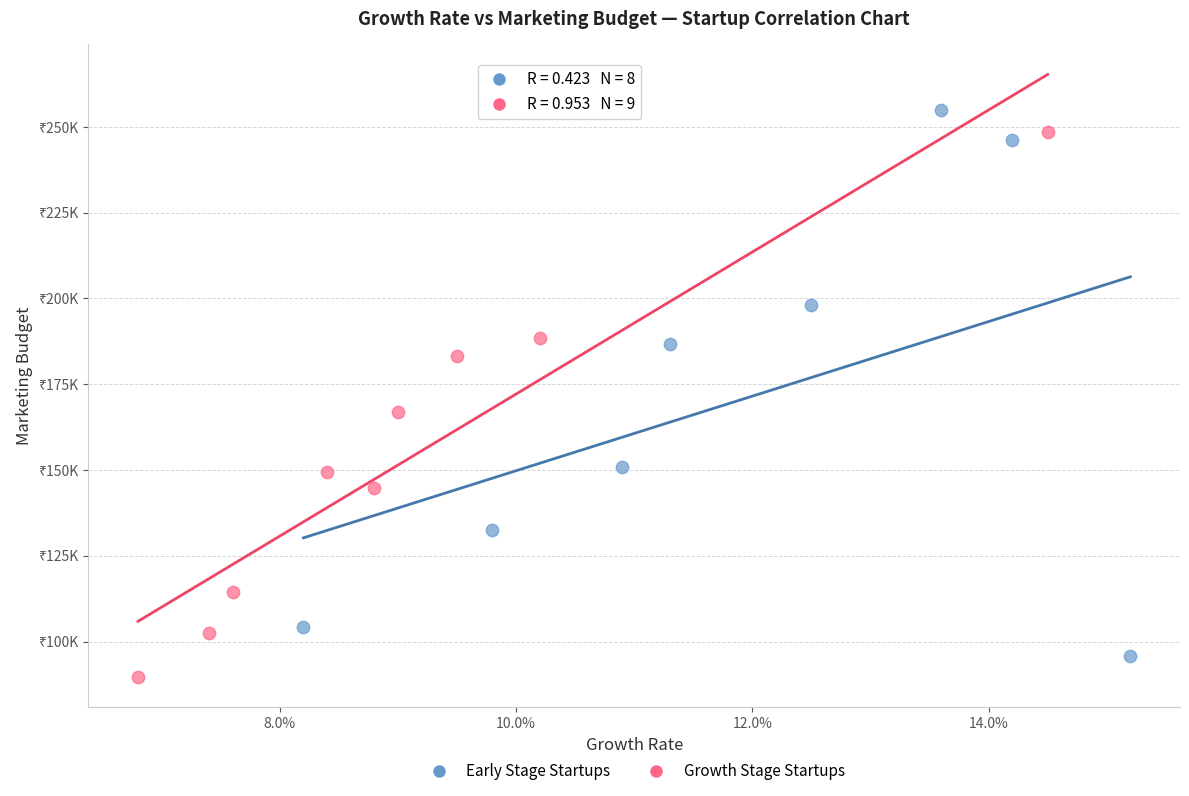

What are all the series names shown in the legend?

Early Stage Startups, Growth Stage Startups